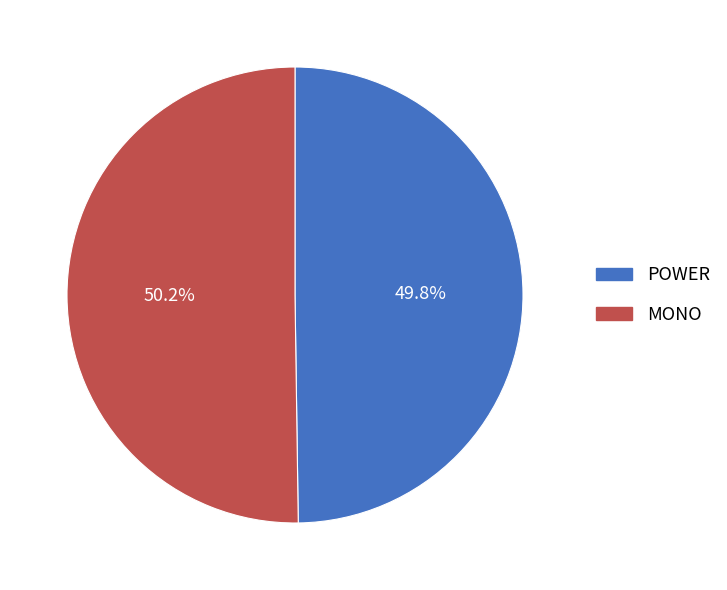

To the nearest percent, what percentage of the pie is POWER?

50%